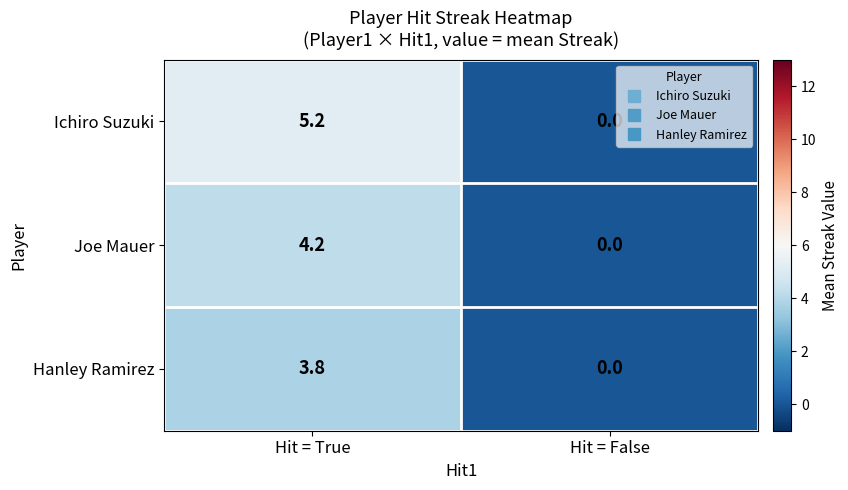

List the series in order of their overall mean, highest first.

Ichiro Suzuki, Joe Mauer, Hanley Ramirez